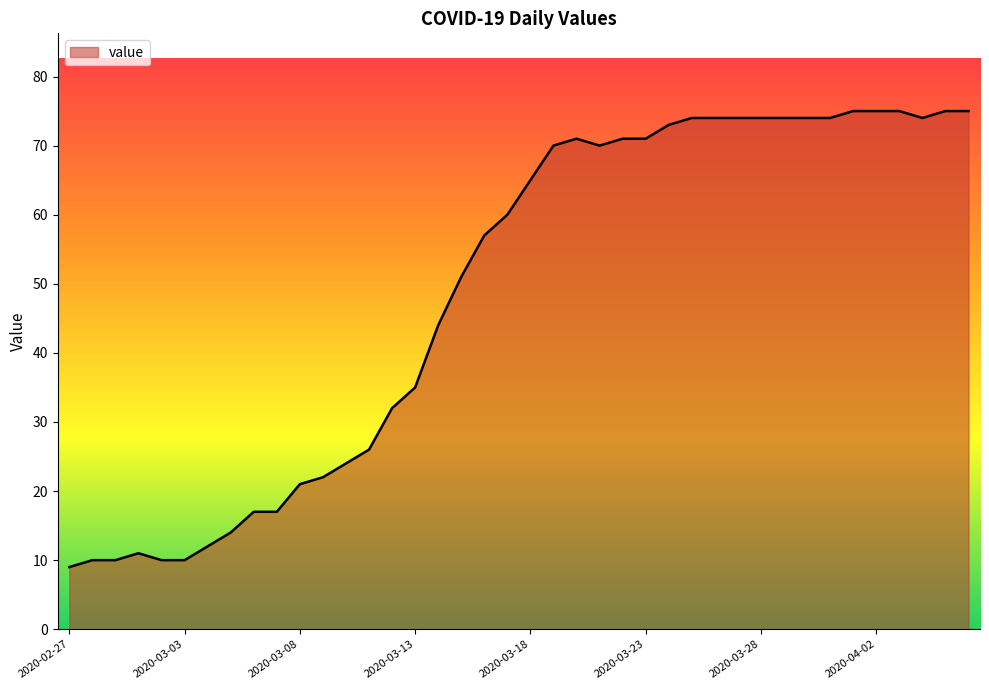

What is the maximum value shown in the chart?

75